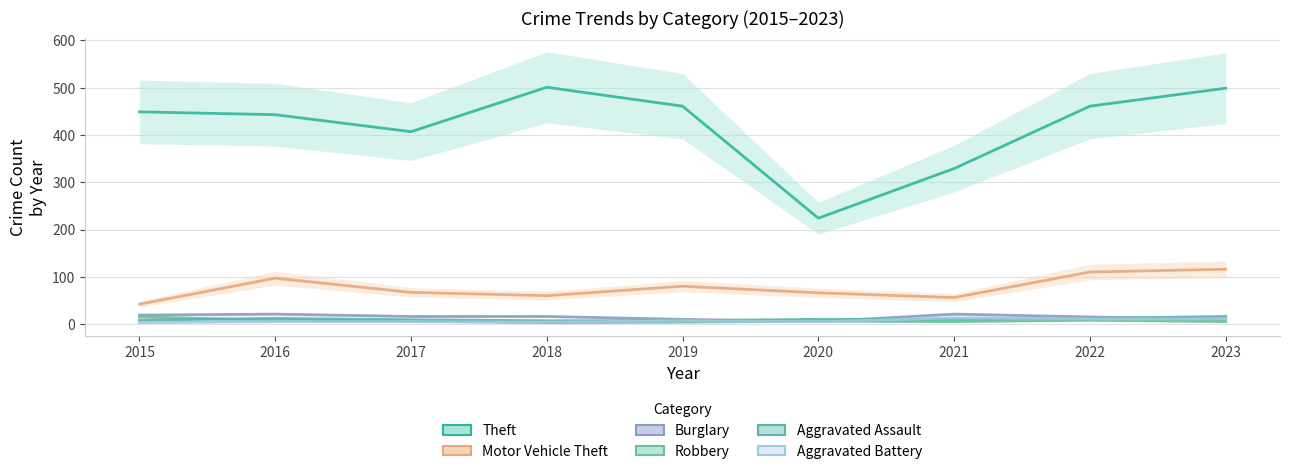

The Robbery series shows 5 at 2021. True or false?

True